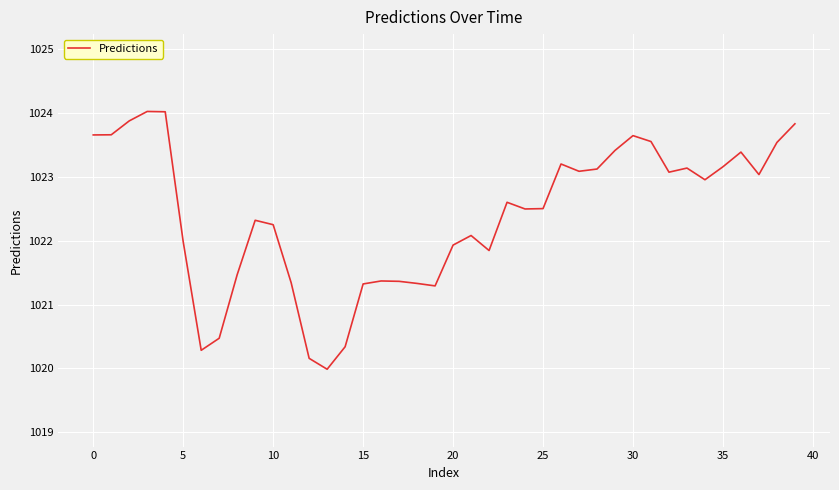

What is the maximum value shown in the chart?

1024.0